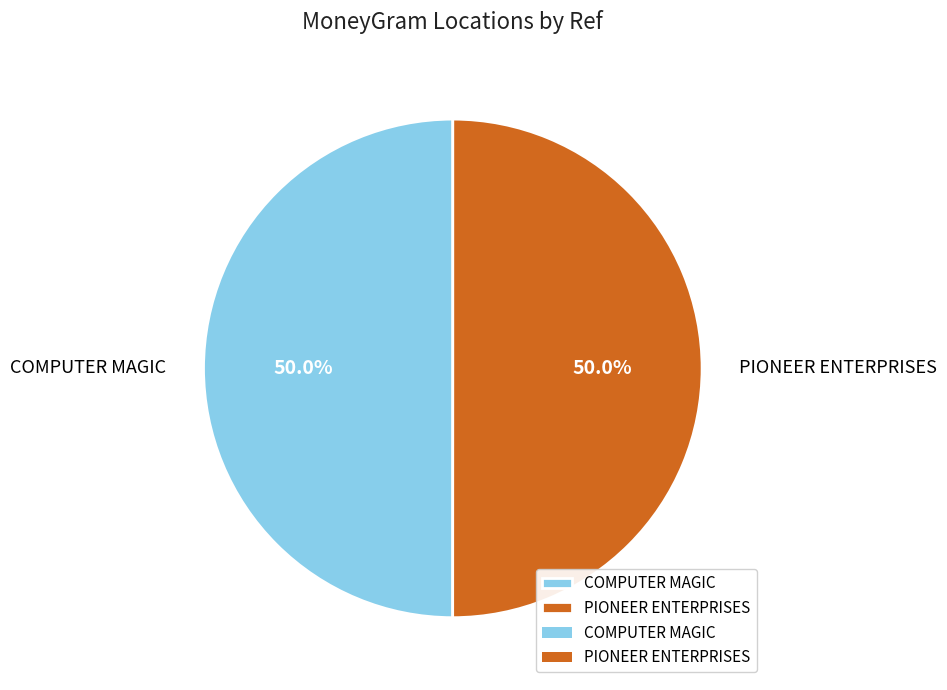

Combined, do PIONEER ENTERPRISES and COMPUTER MAGIC account for over 50%?

Yes